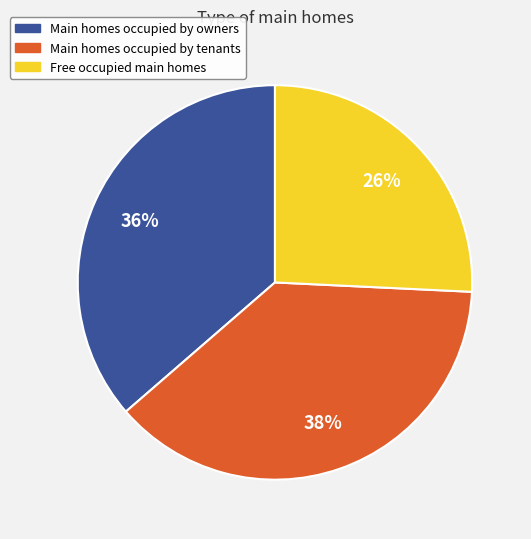

To the nearest percent, what is the difference between the largest and smallest slice percentages?

12%